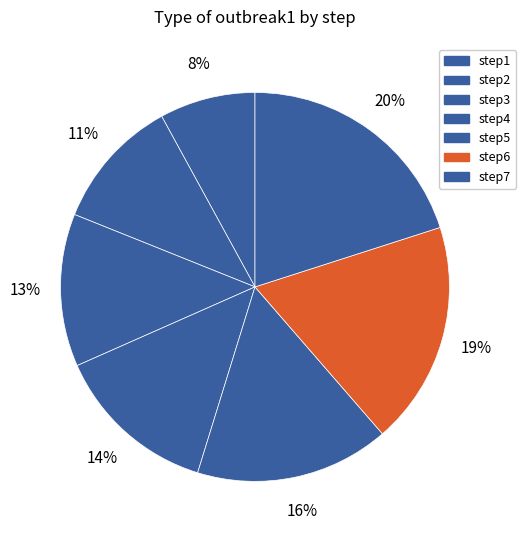

Count the number of slices in the pie.

7